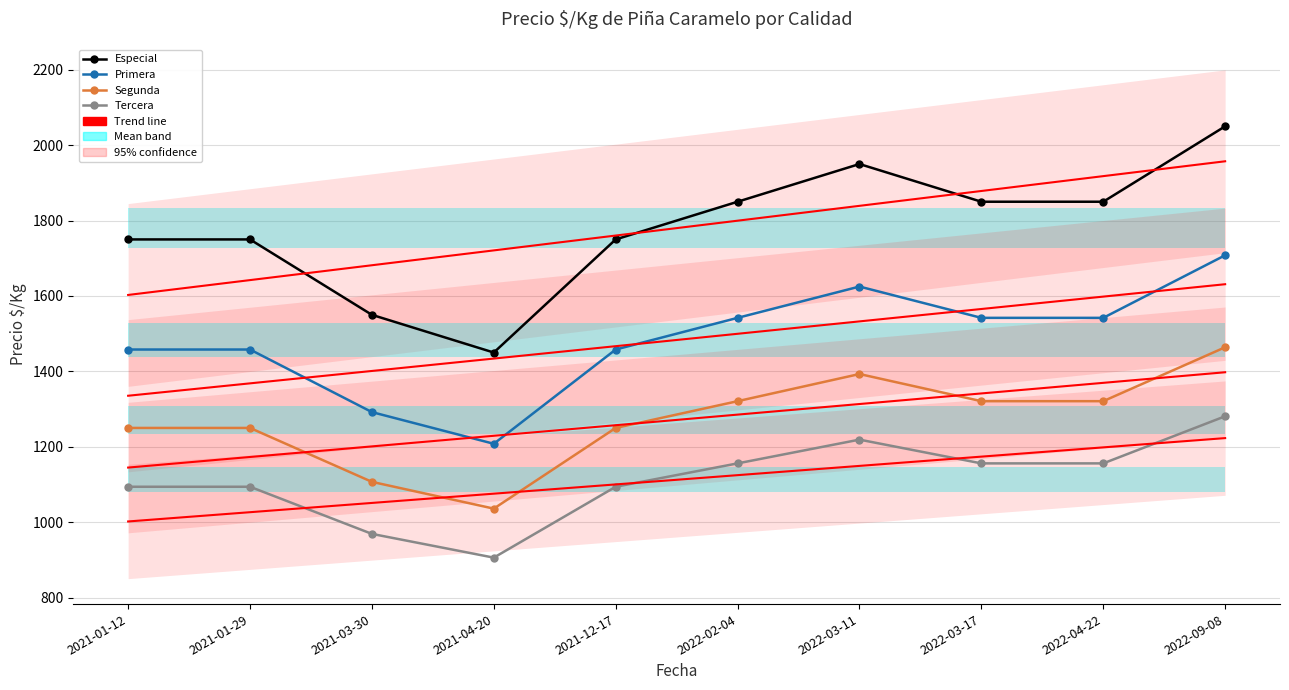

At how many categories does at least one series exceed 1314?

10